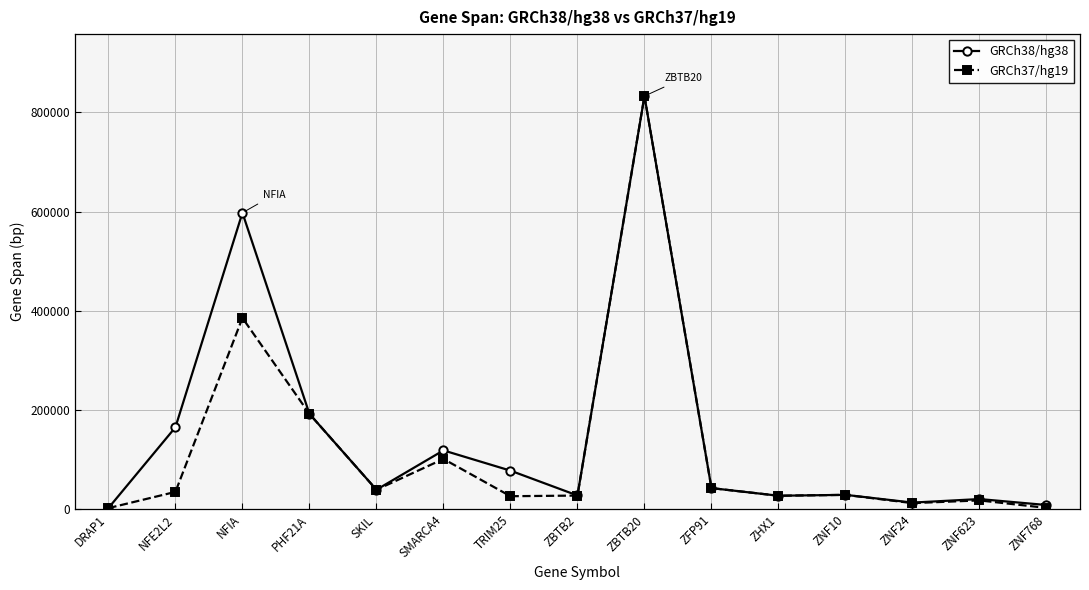

What is the label of the 9th point from the left?

ZBTB20